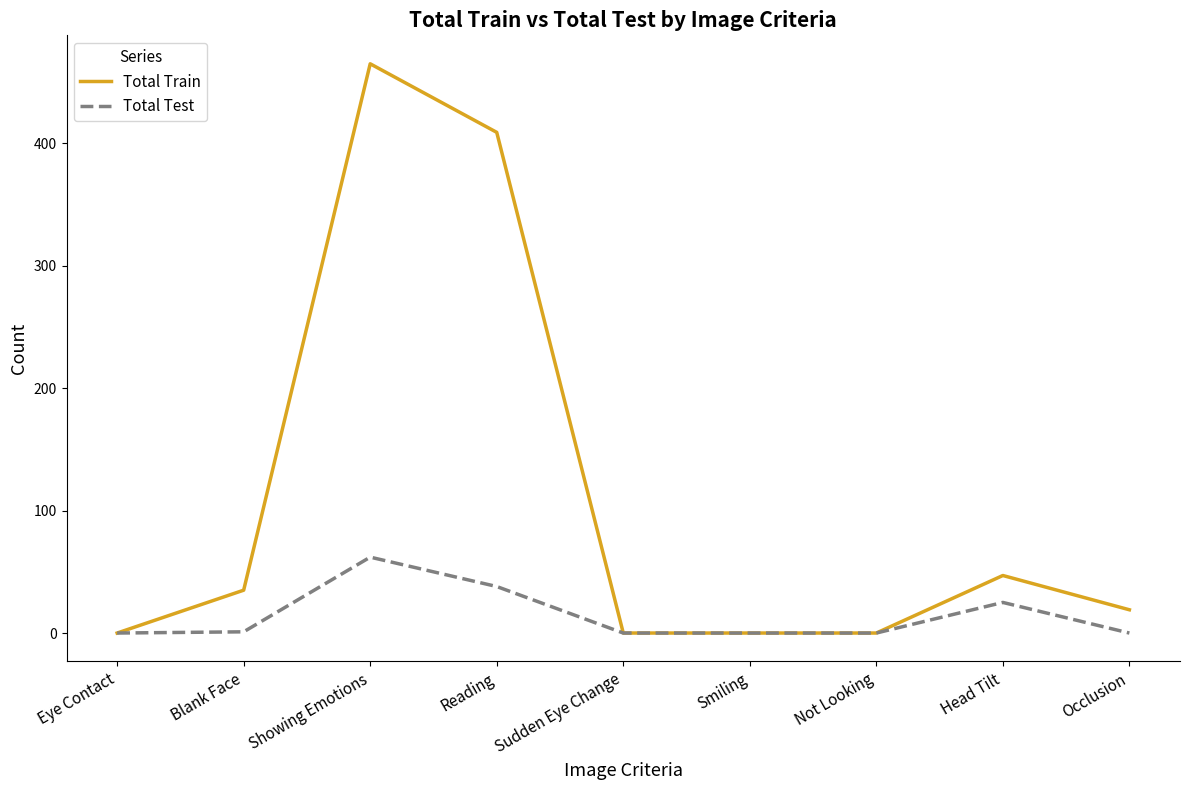

Which label corresponds to the largest value in the chart?

Showing Emotions